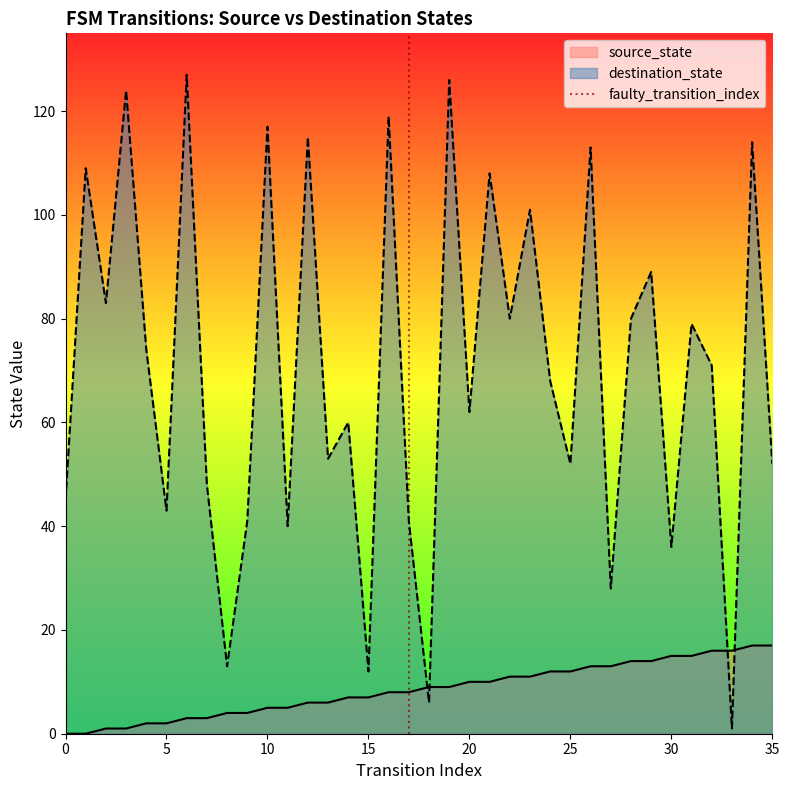

Which series ends up on top after the final intersection of source_state and destination_state?

destination_state